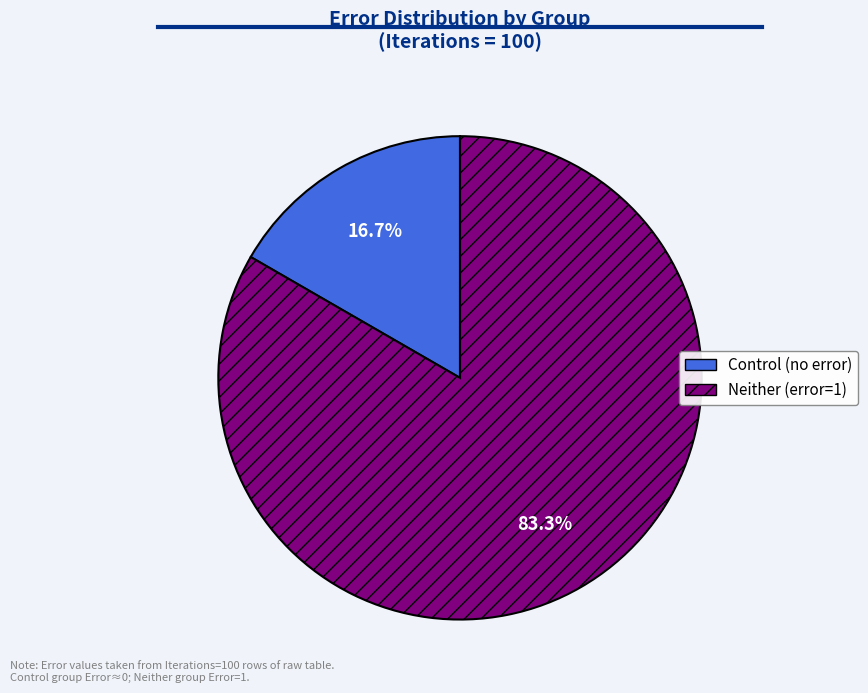

Is there a majority slice in this chart?

Yes